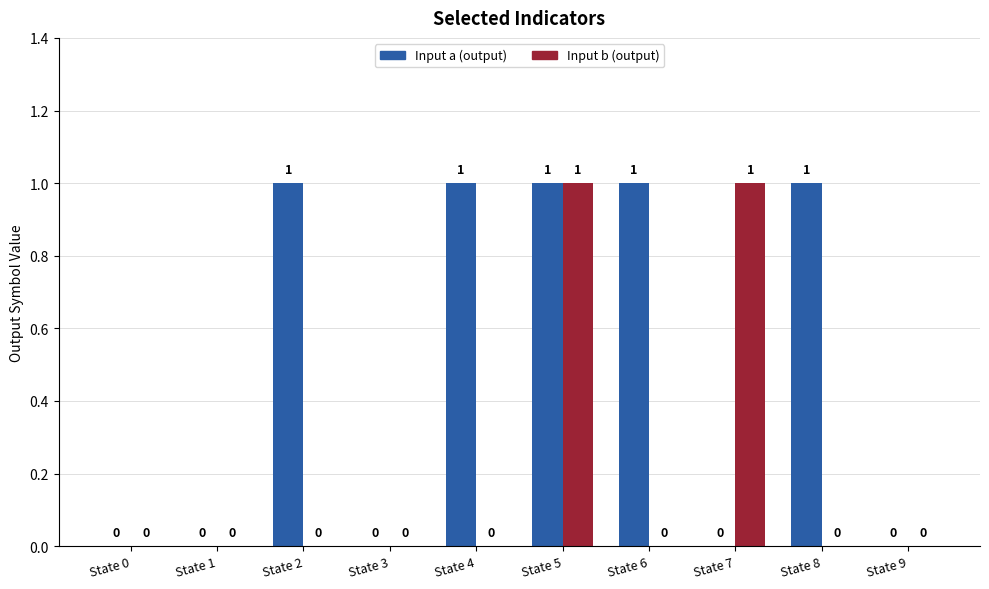

Which series has the largest total across all categories?

Input a (output)